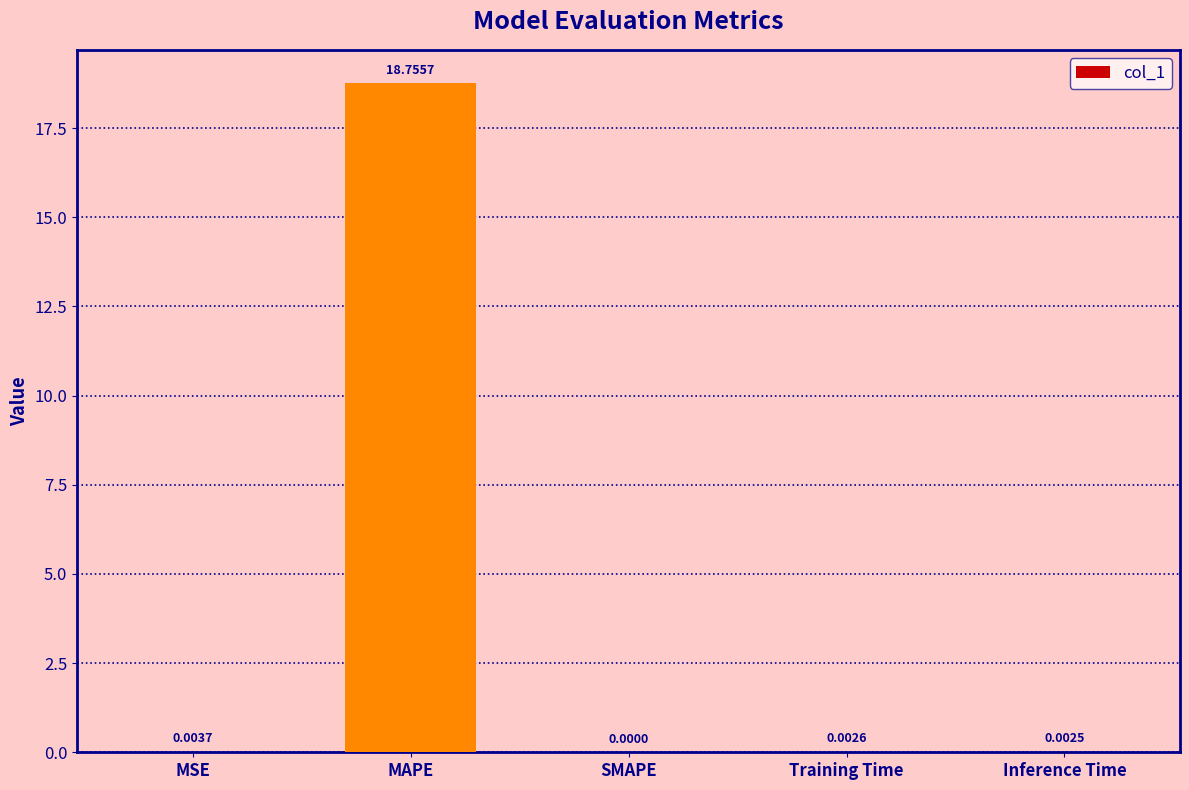

Between SMAPE and MSE, which is larger?

MSE